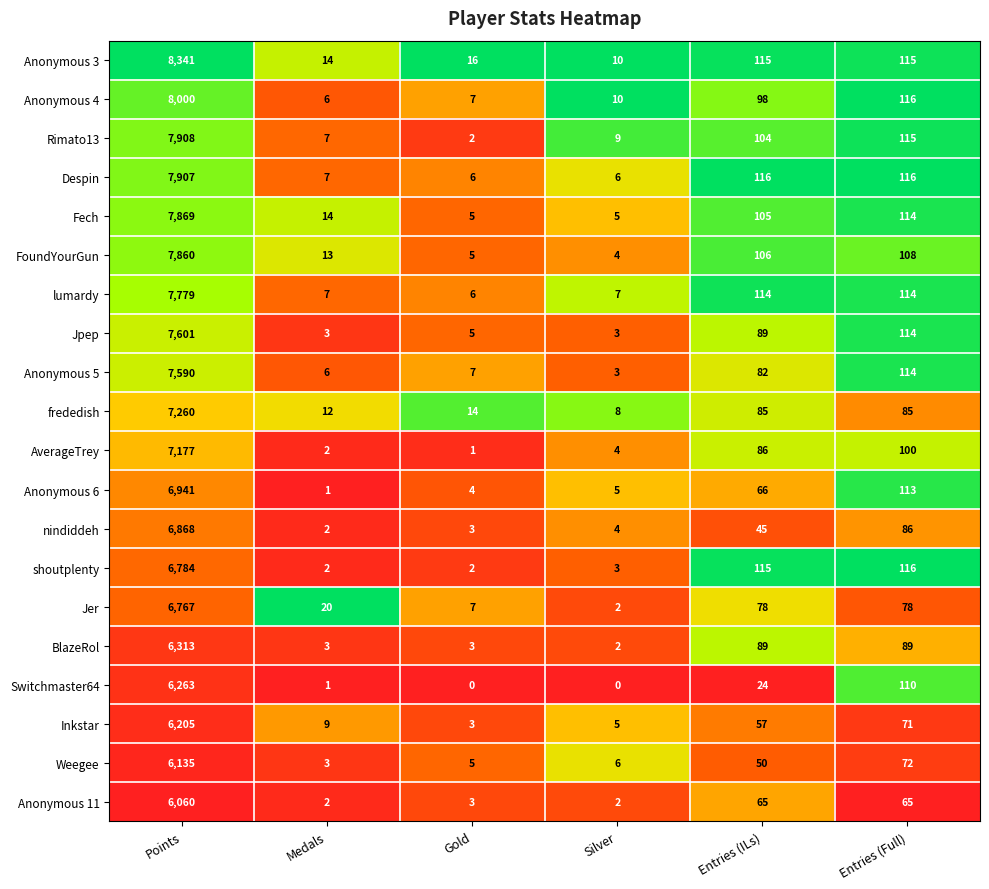

The BlazeRol series shows 6313 at Points. True or false?

True